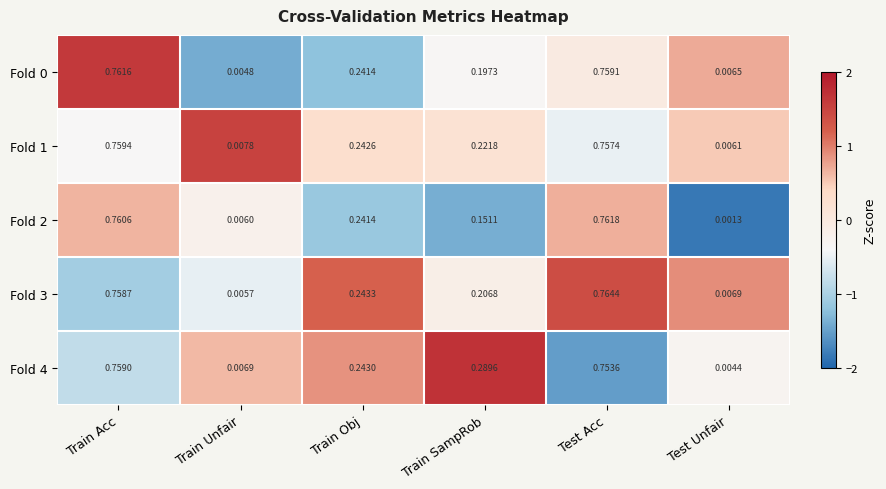

How many distinct data groups are displayed?

5